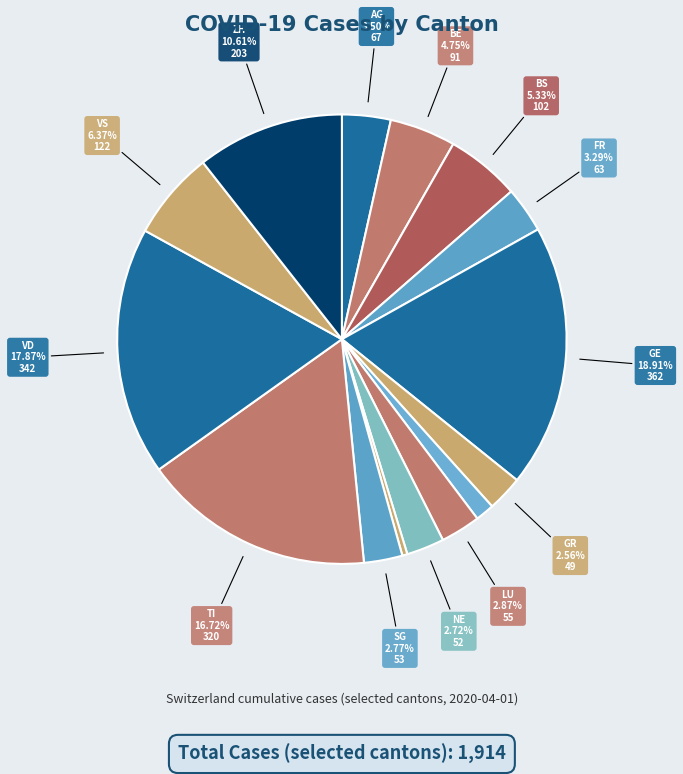

How many segments does this pie chart have?

15